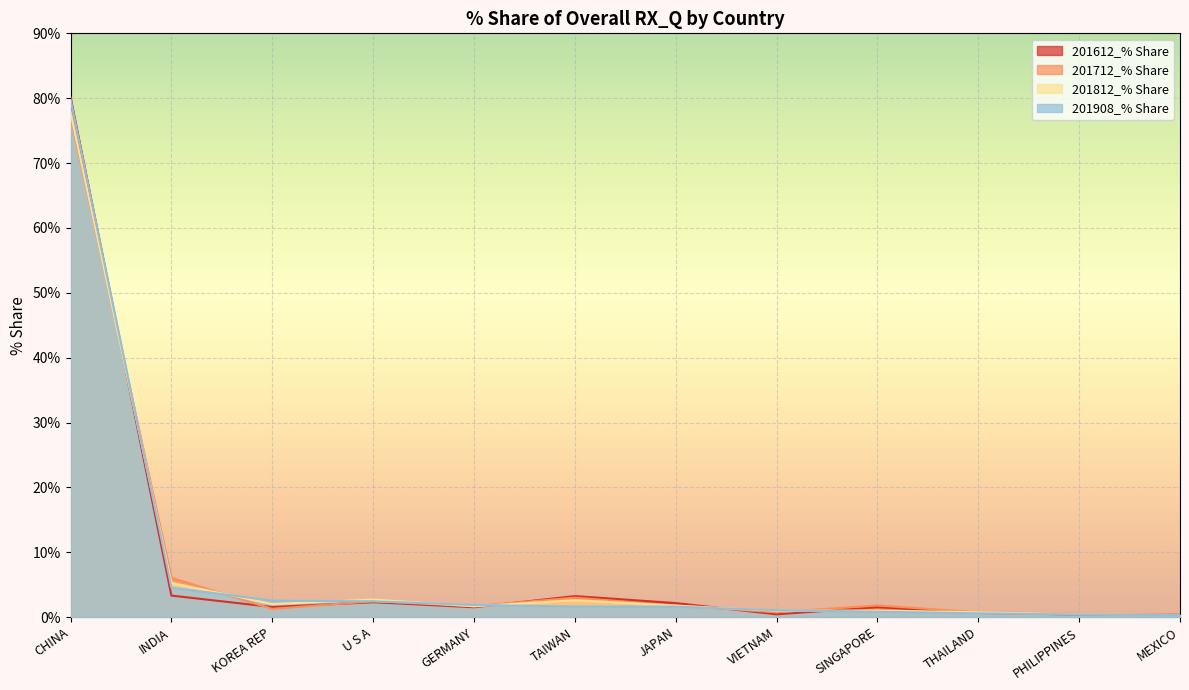

At which category is the sum across all series the highest?

CHINA